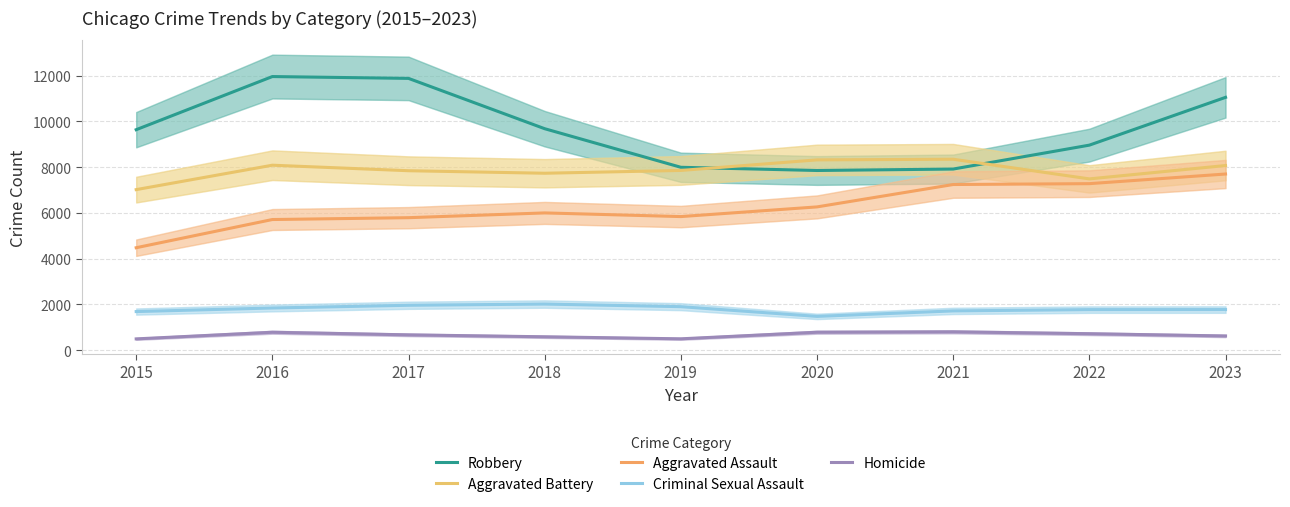

Which has a higher value, 2016 or 2020?

2016